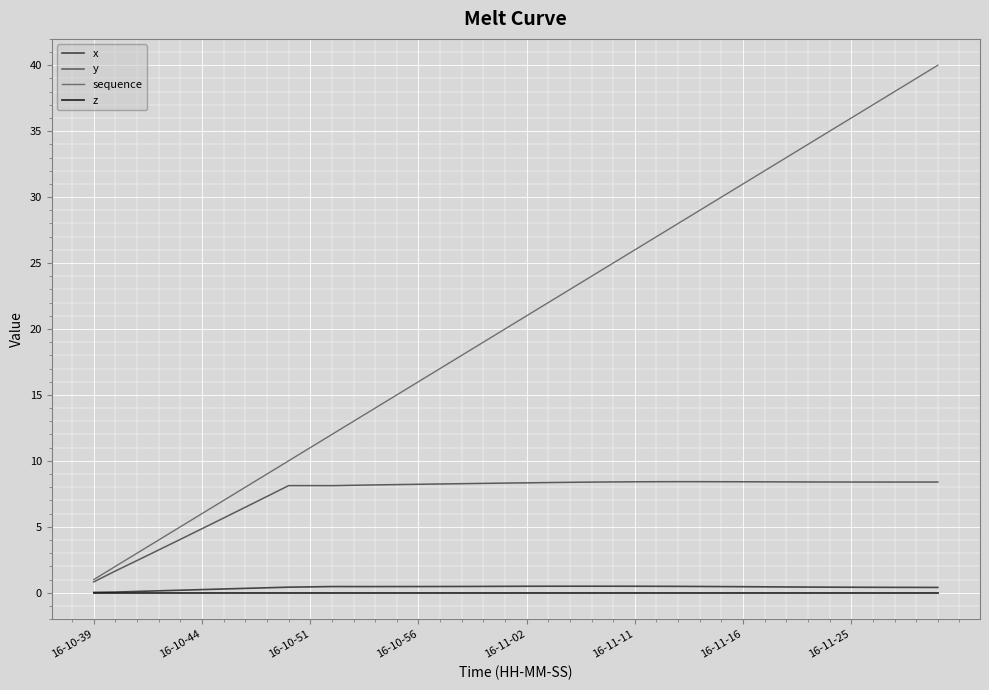

Does the chart display data point markers on the line(s)?

No